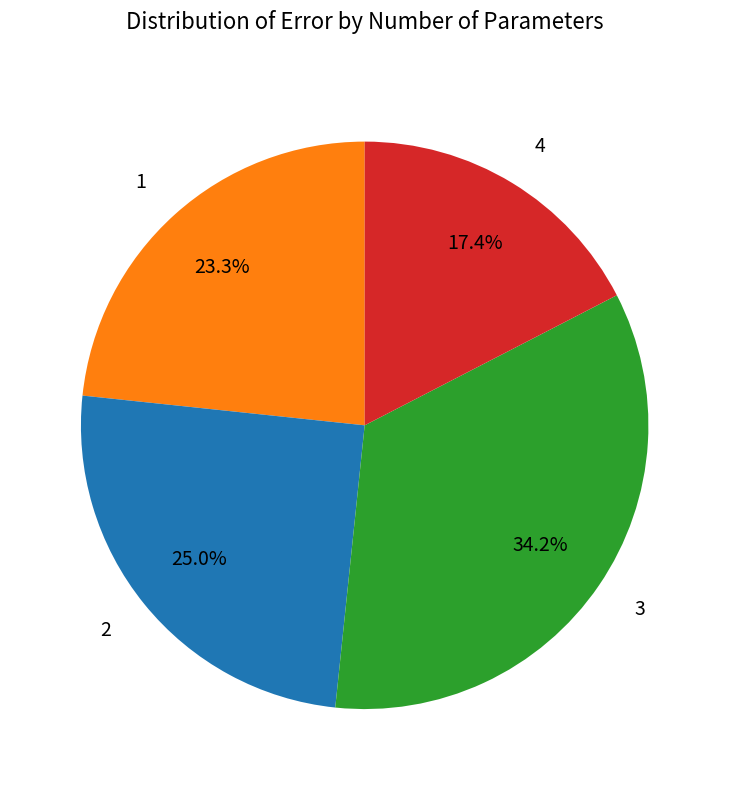

The 4 slice represents 24% of the pie. True or false?

False